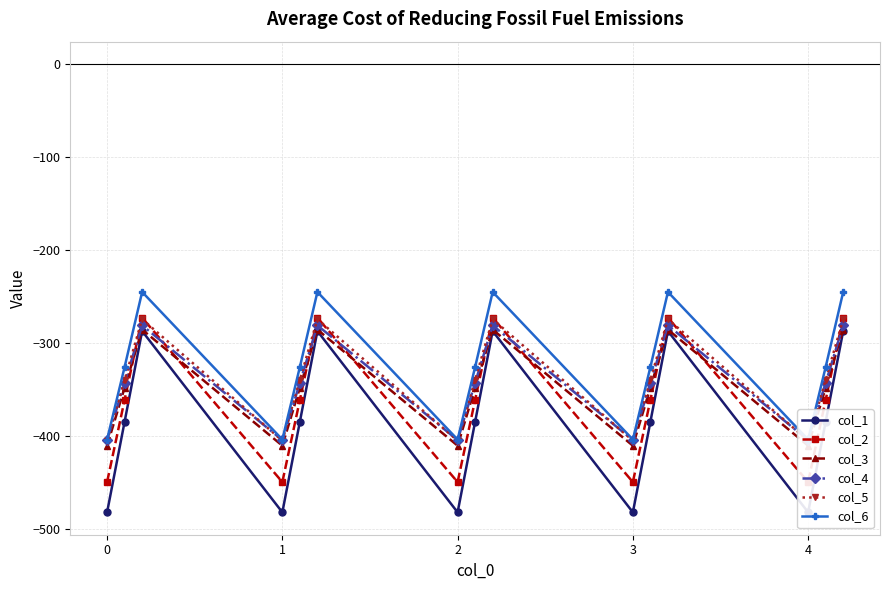

How many lines are shown in the chart?

6